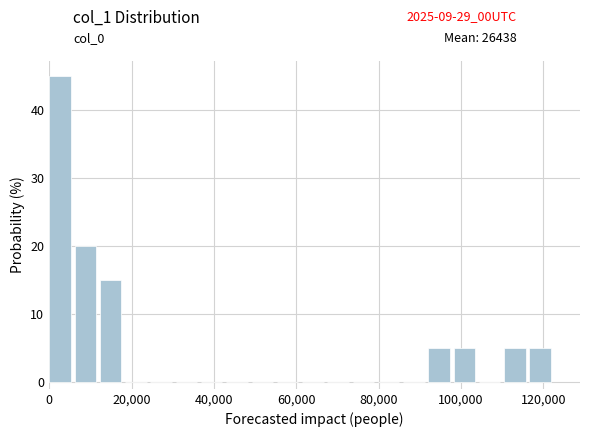

Around what value on the x-axis is the tallest bar? Give the approximate position of its centre, as read against the axis.

2000